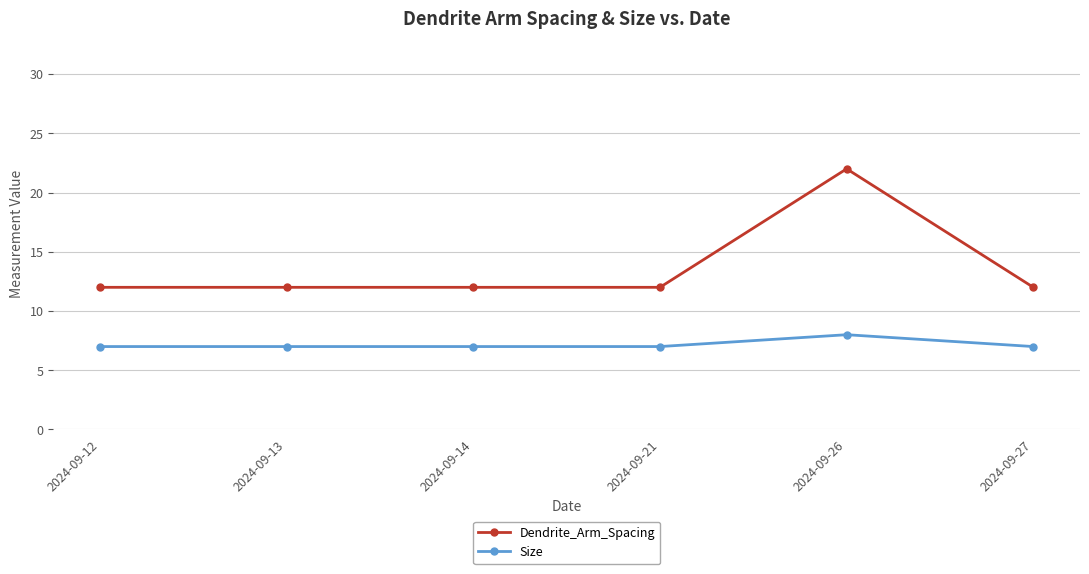

True or false: Dendrite_Arm_Spacing and Size cross at least once.

False